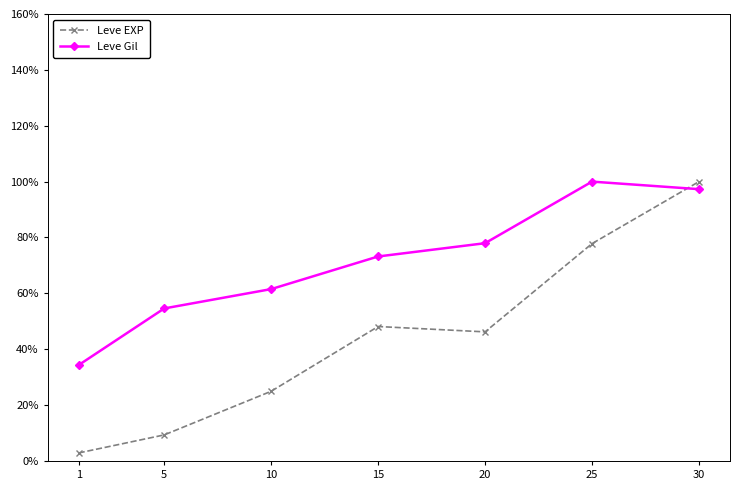

True or false: Leve Gil has more than 2 interior local peaks.

False